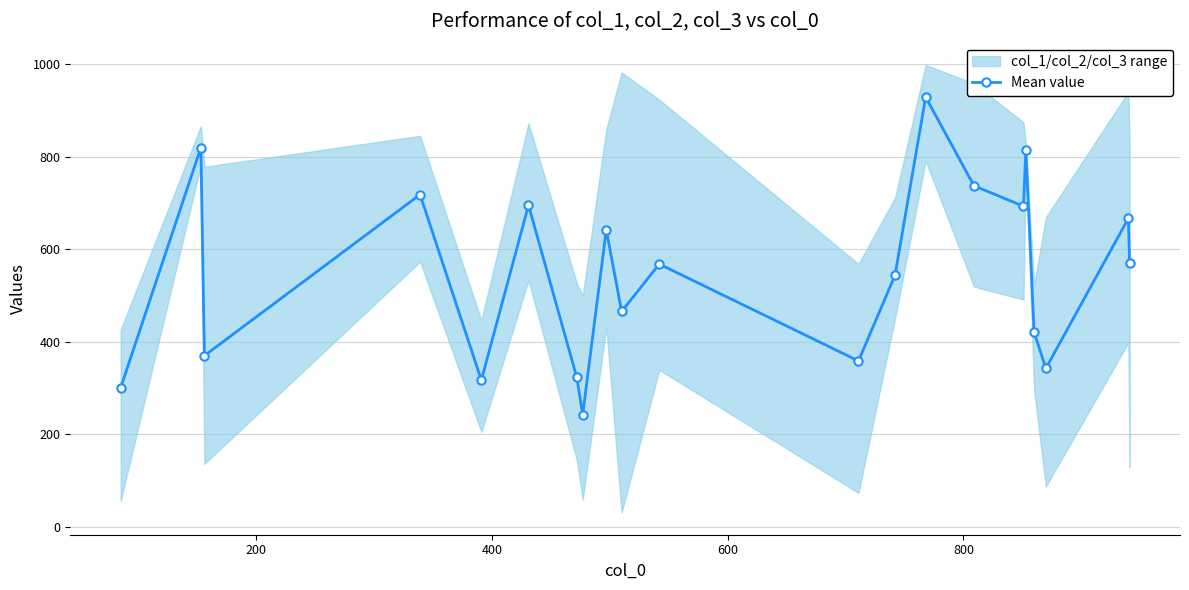

Count the number of values greater than 567.

11